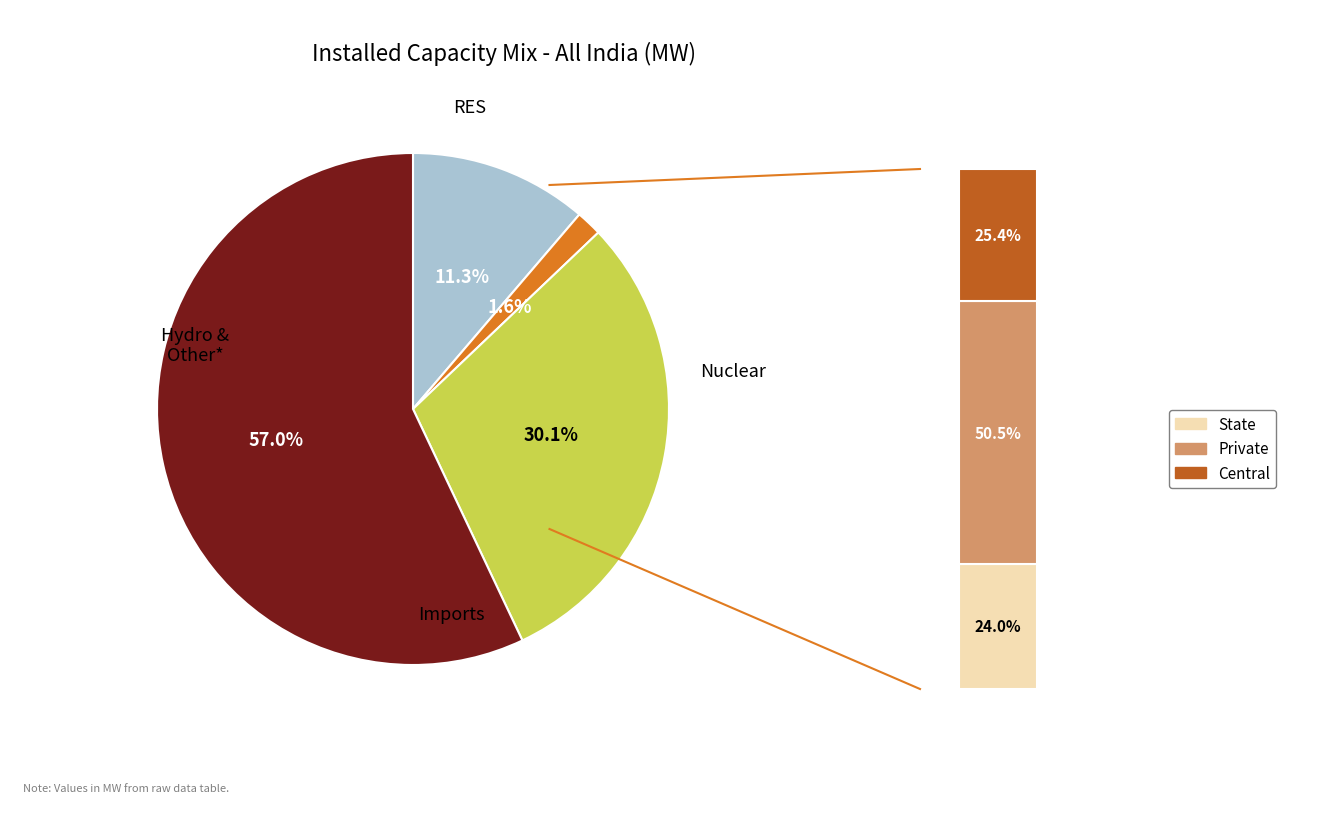

To the nearest percent, what is the average slice percentage?

25%